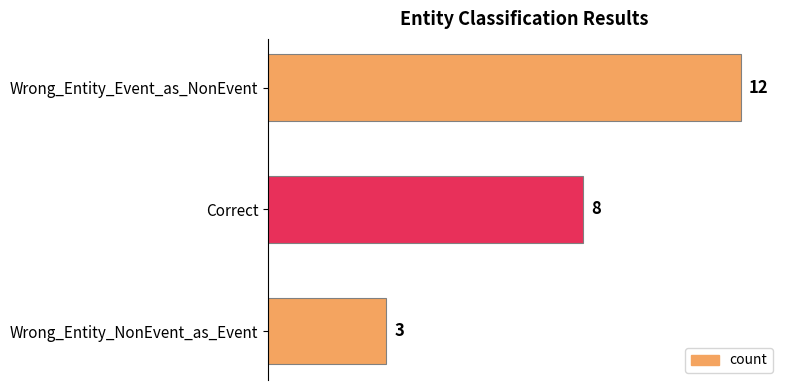

Approximately how many times larger is the value at Wrong_Entity_NonEvent_as_Event compared to Correct?

0.4